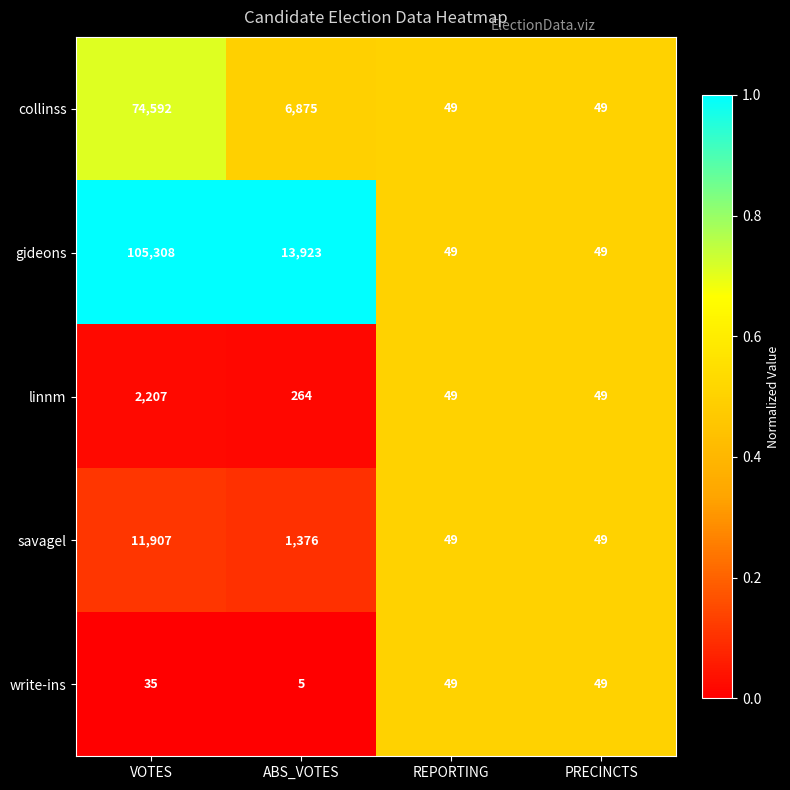

The value of gideons at REPORTING is 49. True or false?

True